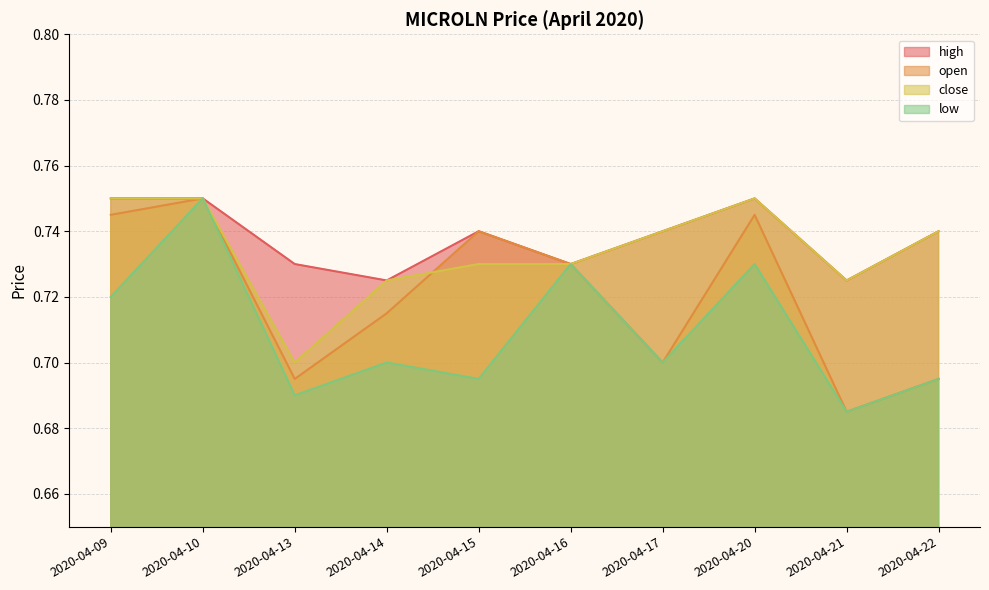

What is the sum of the close values at 2020-04-21 and 2020-04-14?

1.4